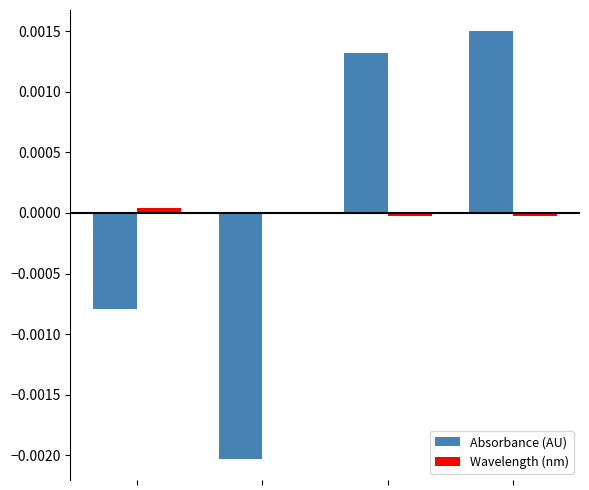

Does the chart contain stacked bars?

No